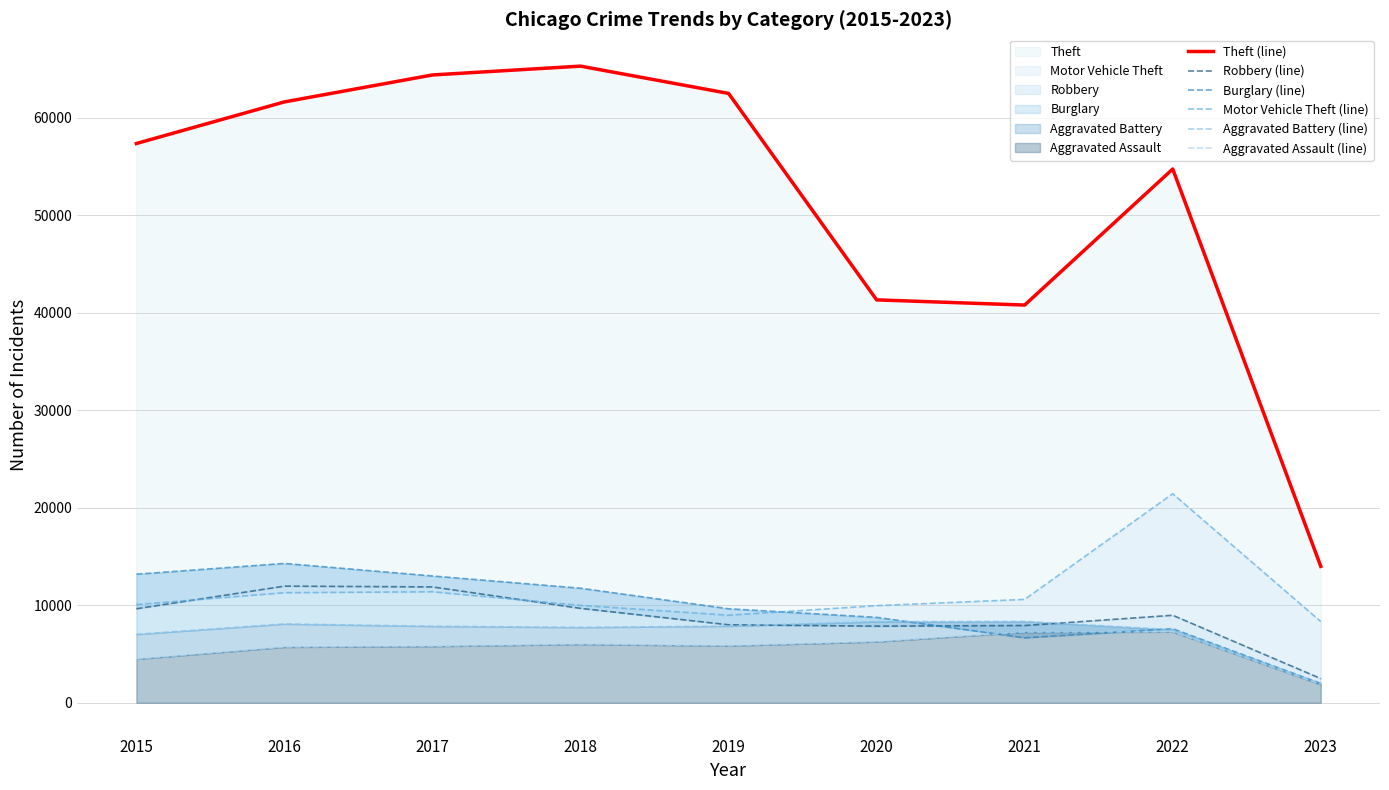

True or false: Theft (line) has a value of 18737 at 2020.

False